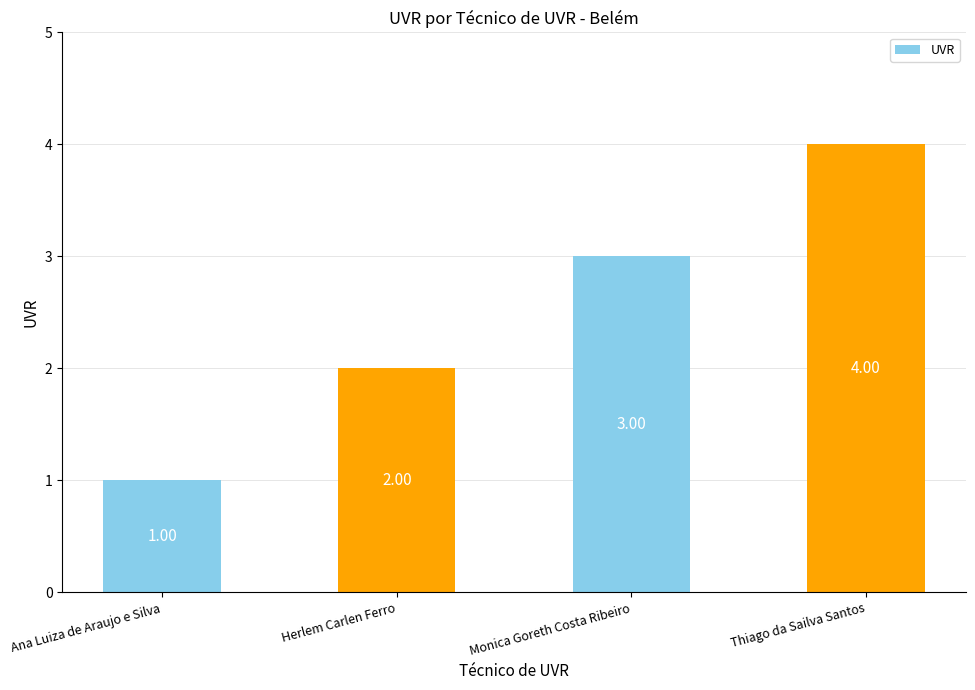

The chart shows a value of 5 at Thiago da Sailva Santos. True or false?

False